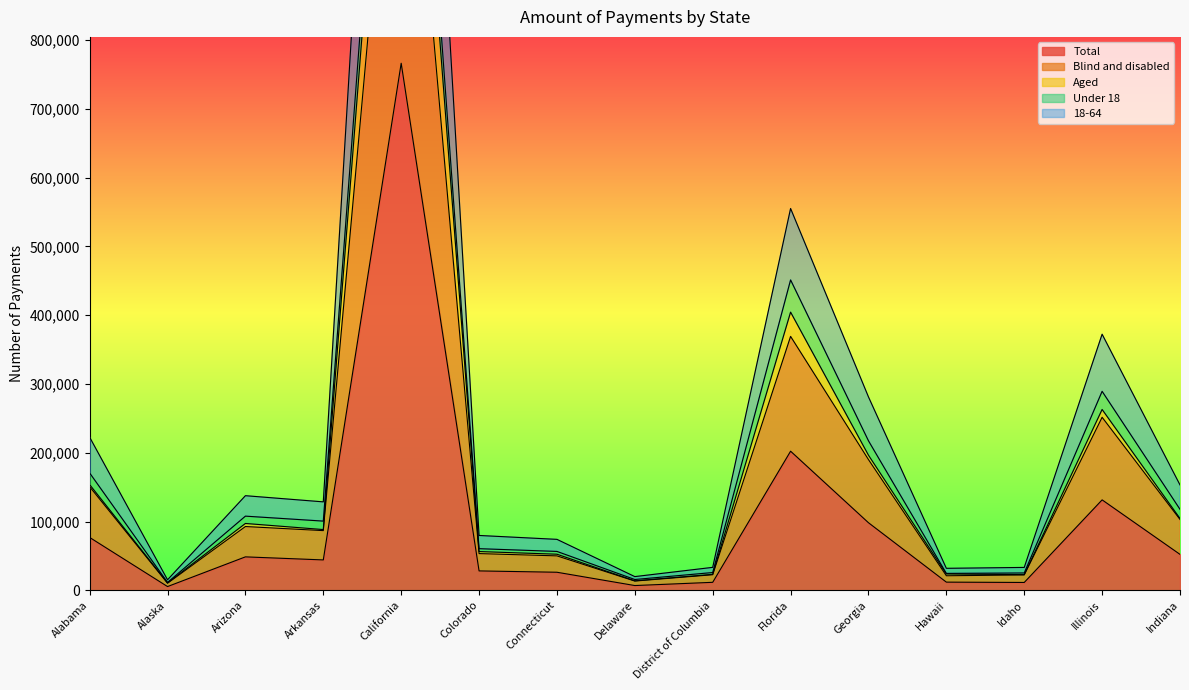

At which category is the sum across all series the highest?

California